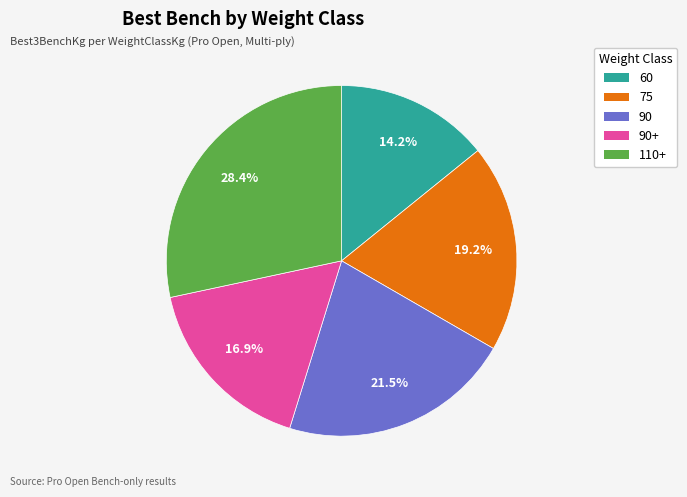

Is there a majority slice in this chart?

No